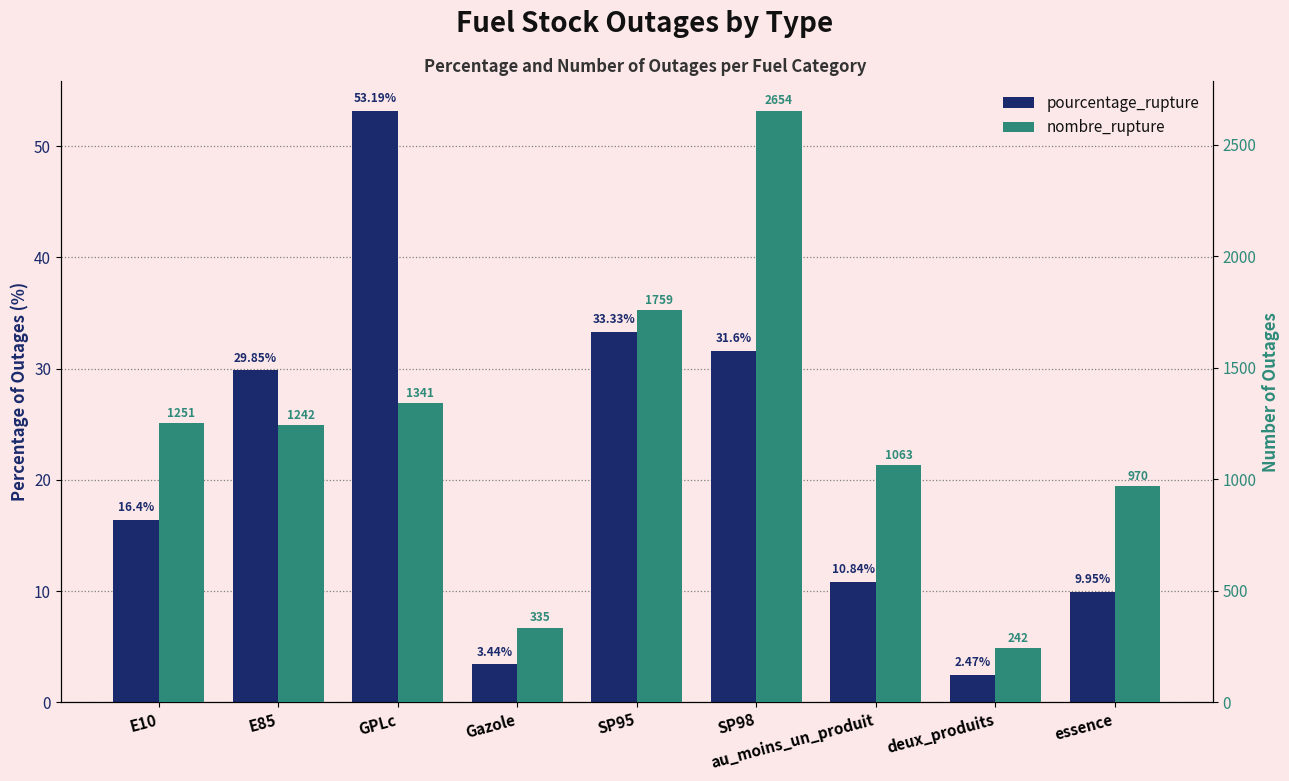

What is the value of the pourcentage_rupture bar at the 8th from the left?

2.5